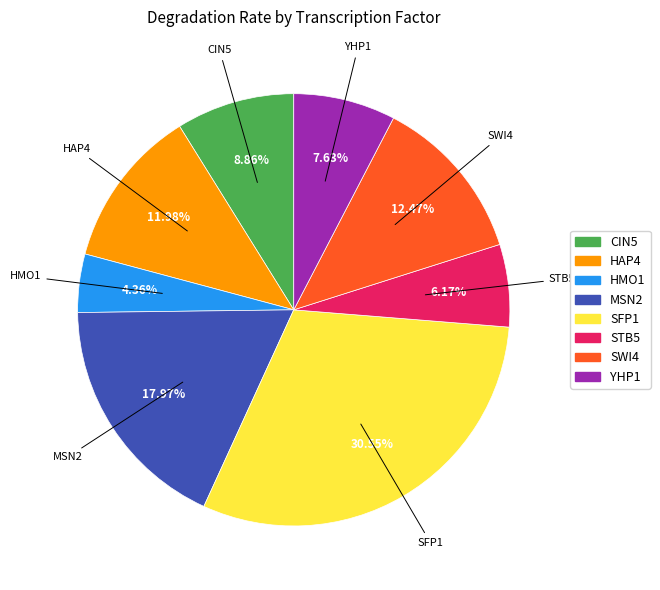

Which has a higher value, CIN5 or MSN2?

MSN2